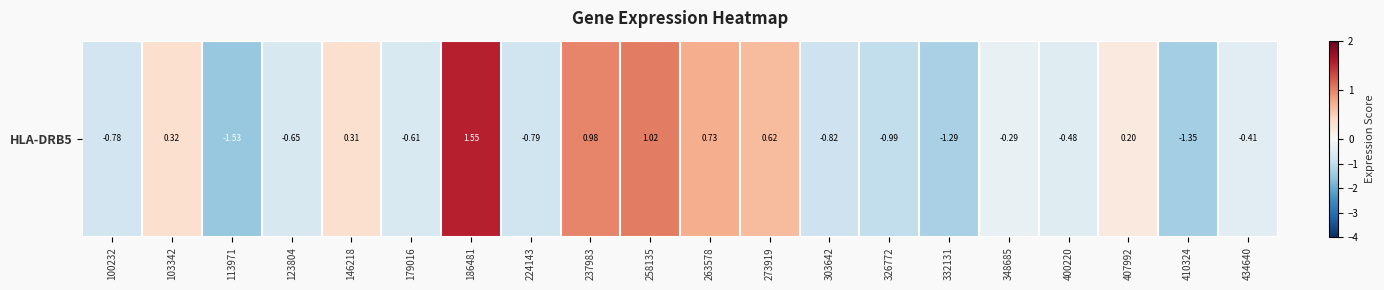

The chart shows a value of -0.5 at 400220. True or false?

True